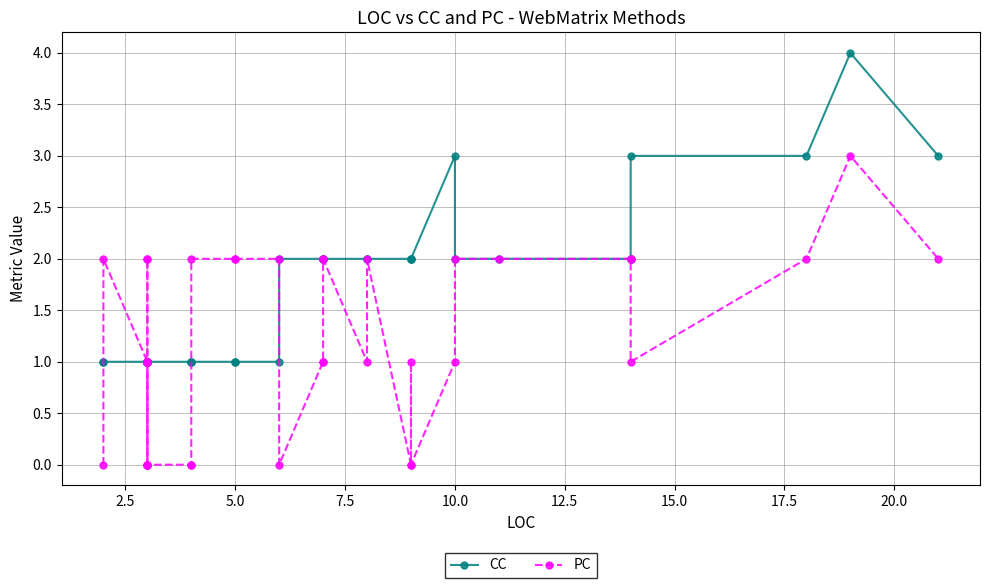

What is the value of the CC point at the 34th from the left?

2